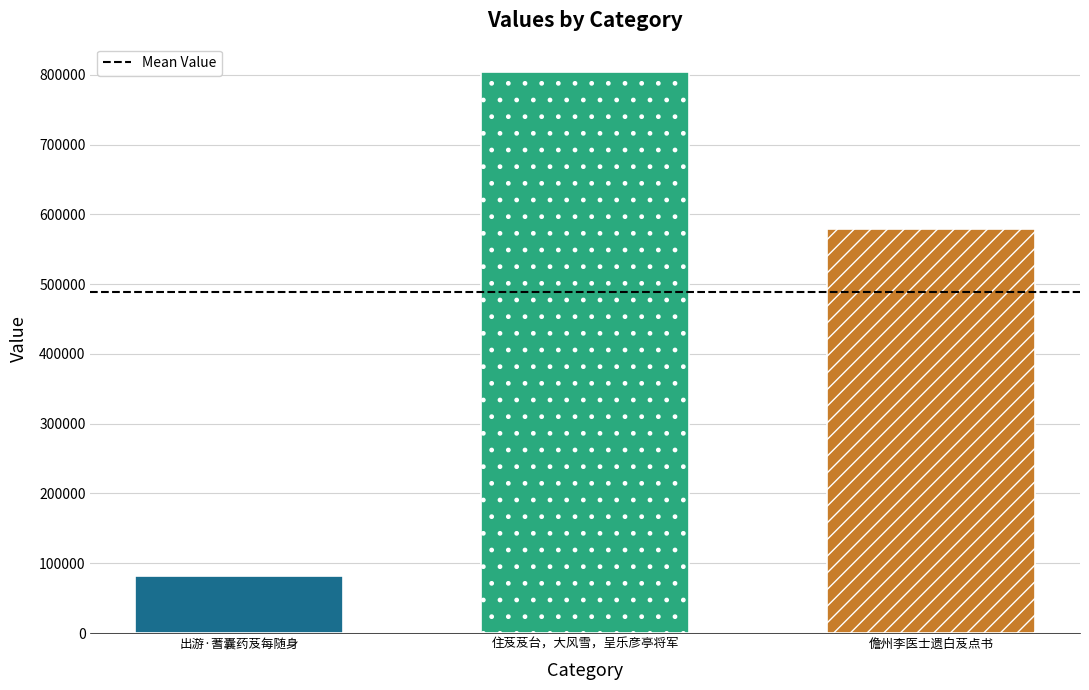

What is the maximum value shown in the chart?

804304